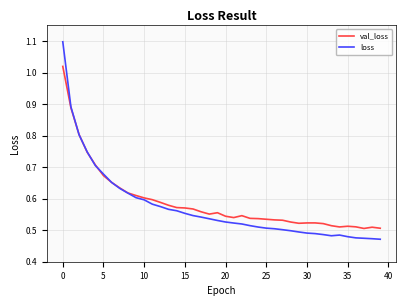

What is the maximum value shown in the chart?

1.1